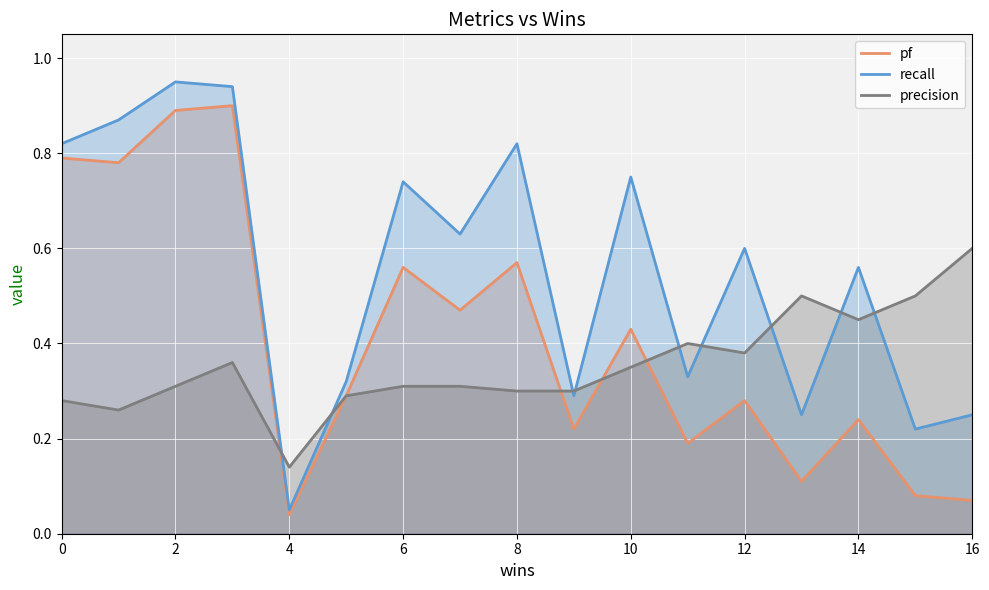

Rank the series by their average value, from highest to lowest.

recall, pf, precision